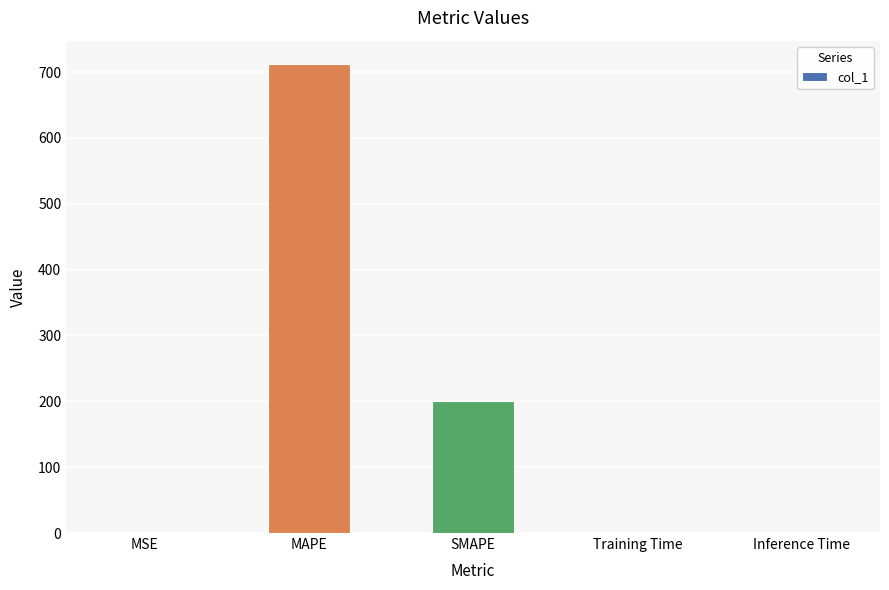

Which has a higher value, SMAPE or Training Time?

SMAPE